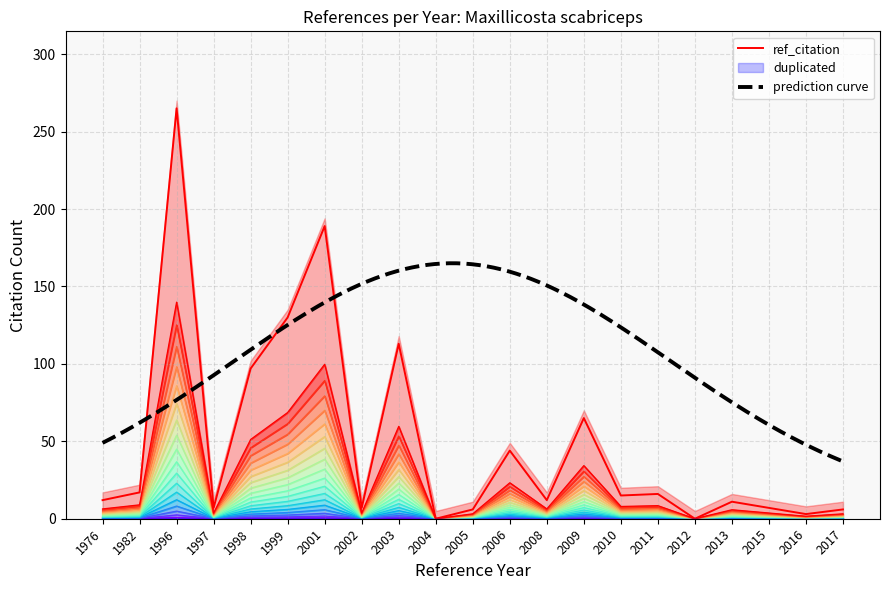

The chart shows a value of 1.6 at 2010. True or false?

False